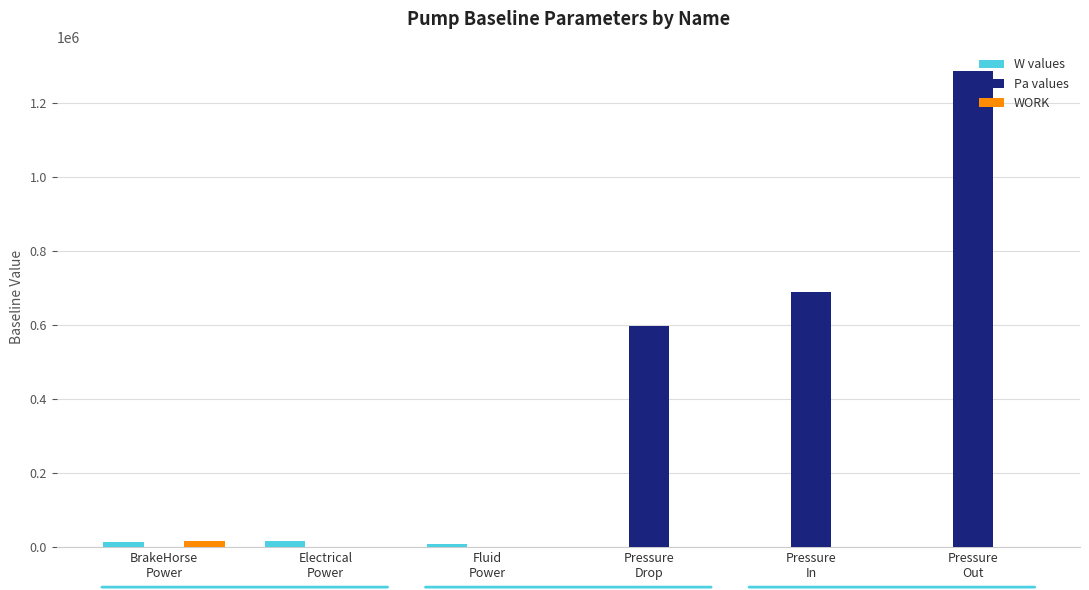

Which series has the largest total across all categories?

Pa values